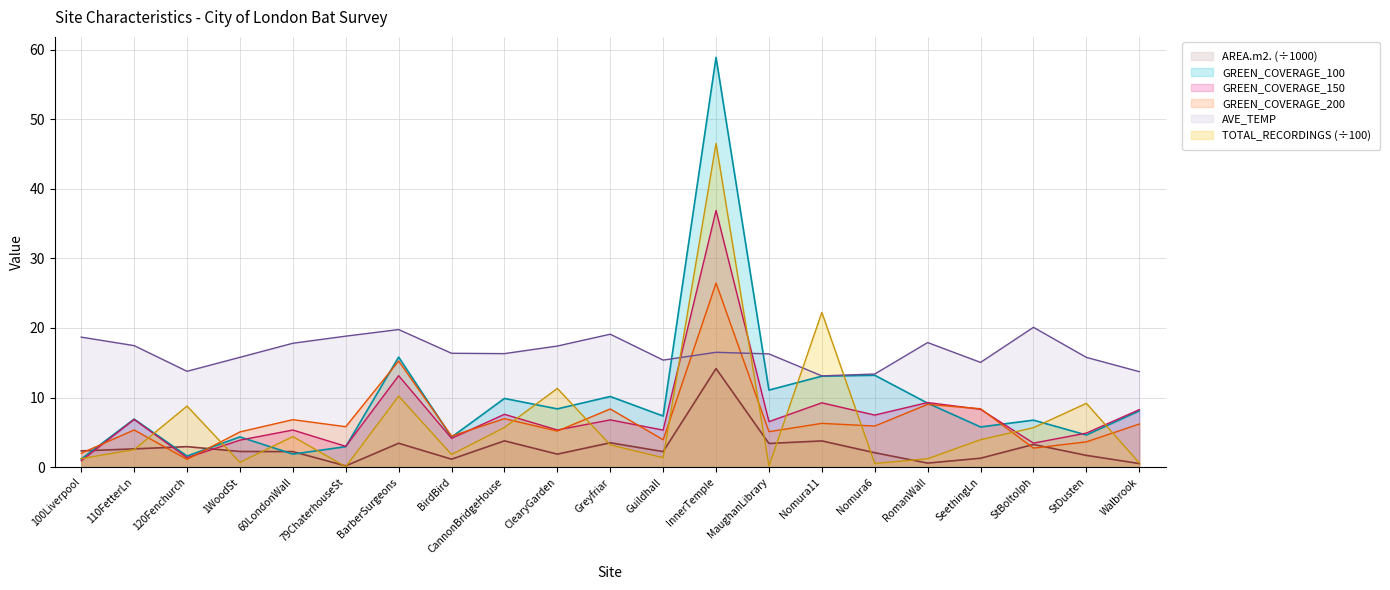

In TOTAL_RECORDINGS, how many points are lower than both neighbors (excluding endpoints)?

6